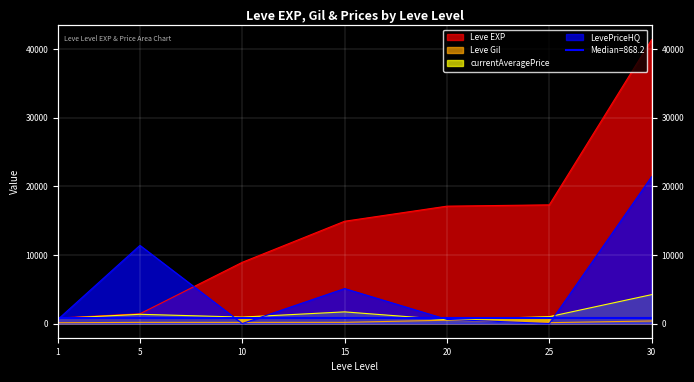

What is the difference between the maximum and minimum values in the currentAveragePrice series?

3651.4